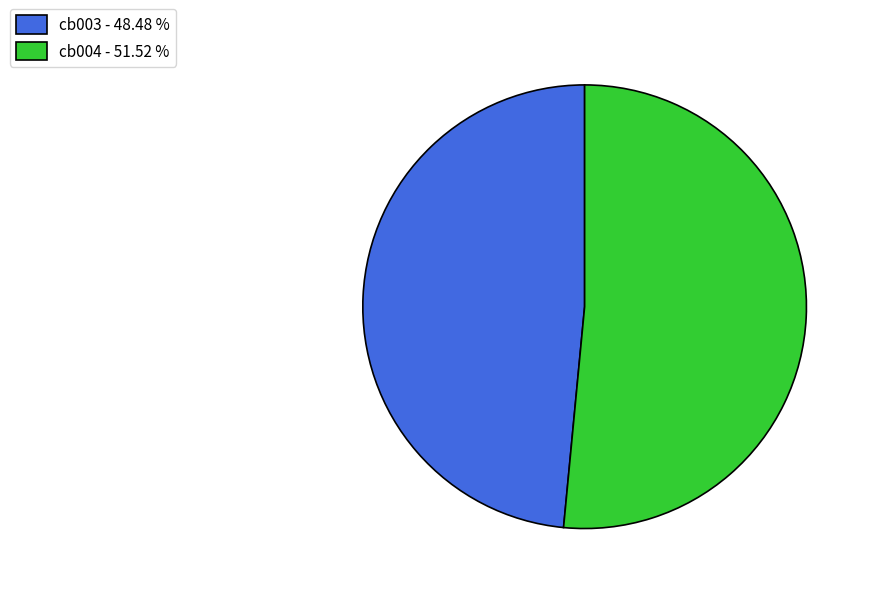

Which has a higher value, cb003 or cb004?

cb004